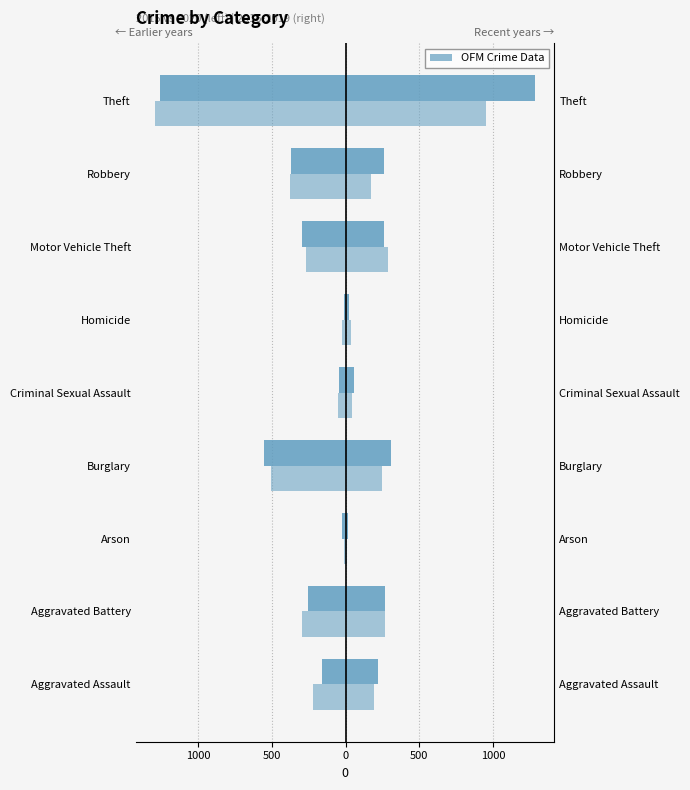

Count the number of data series in this chart.

4